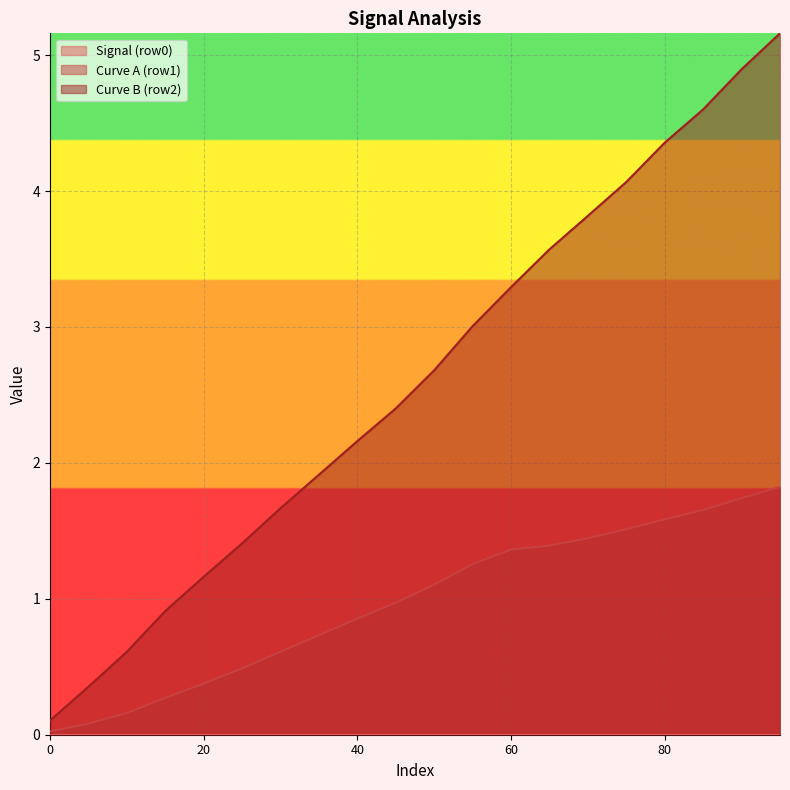

At how many categories does at least one series exceed 3?

9